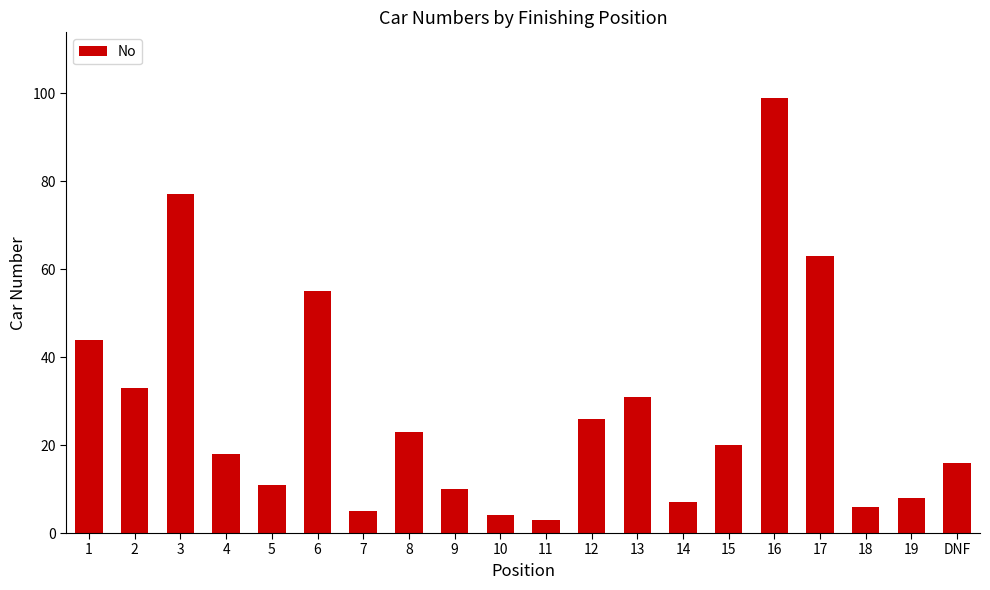

Count the number of data series in this chart.

1